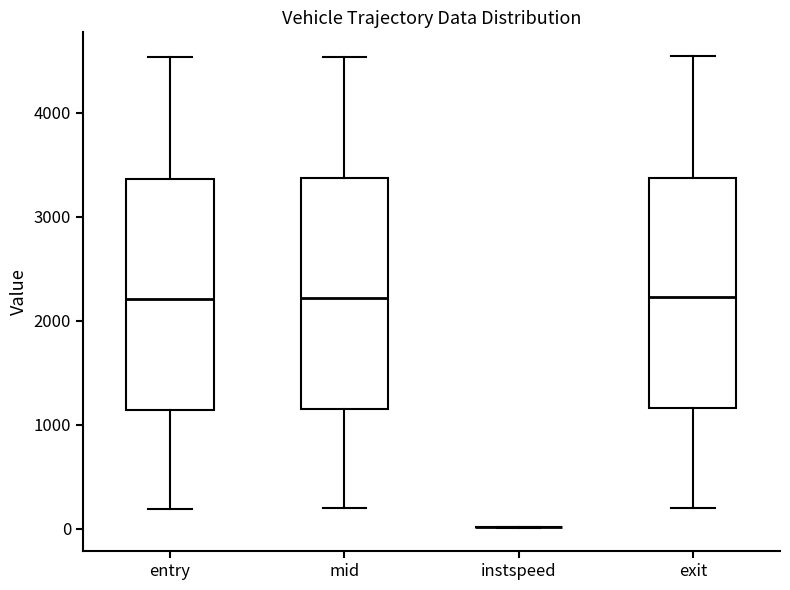

Reading left to right, transcribe this box plot: for each box, give where its median line is, the range the box spans, and where its two whiskers end, as read against the y-axis. The values are not printed on the chart, so give them approximately, as read against the axis.

entry: median 2200, box 1100 to 3400, whiskers 200 to 4500
mid: median 2200, box 1100 to 3400, whiskers 200 to 4500
instspeed: box collapsed to a line at 0, whiskers 0 to 0
exit: median 2200, box 1200 to 3400, whiskers 200 to 4500